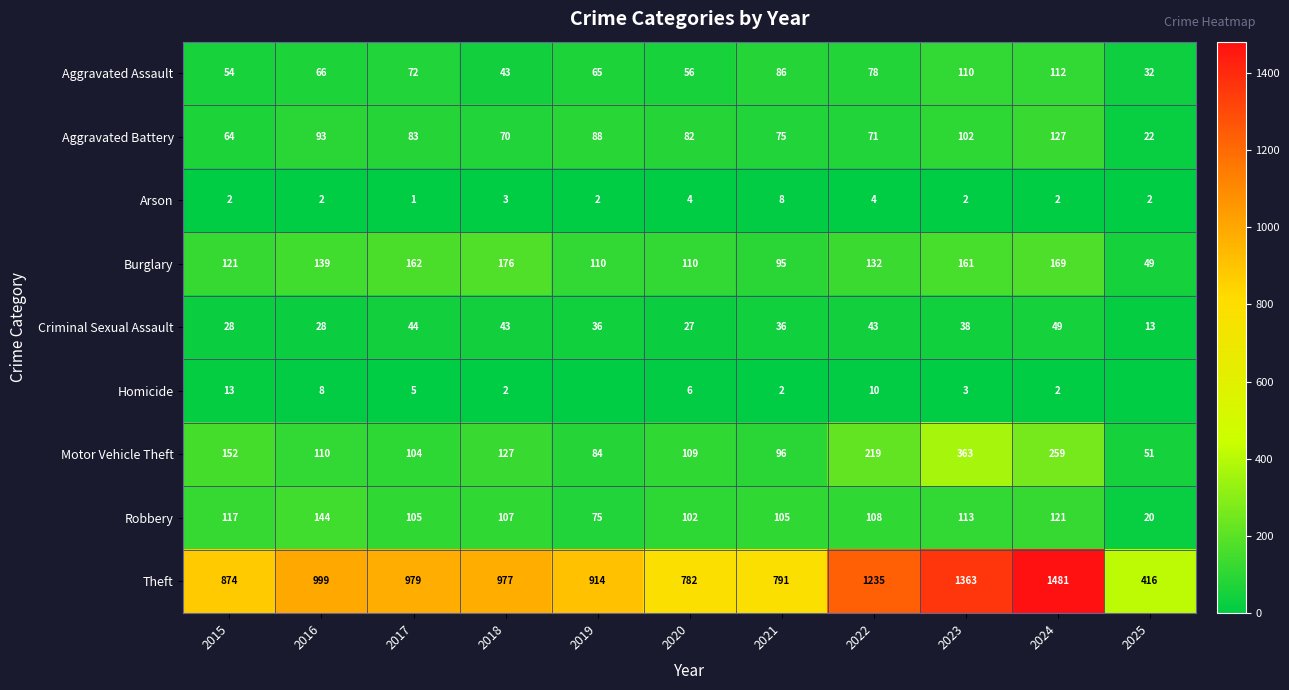

Which category has the highest value in the Theft series?

2024